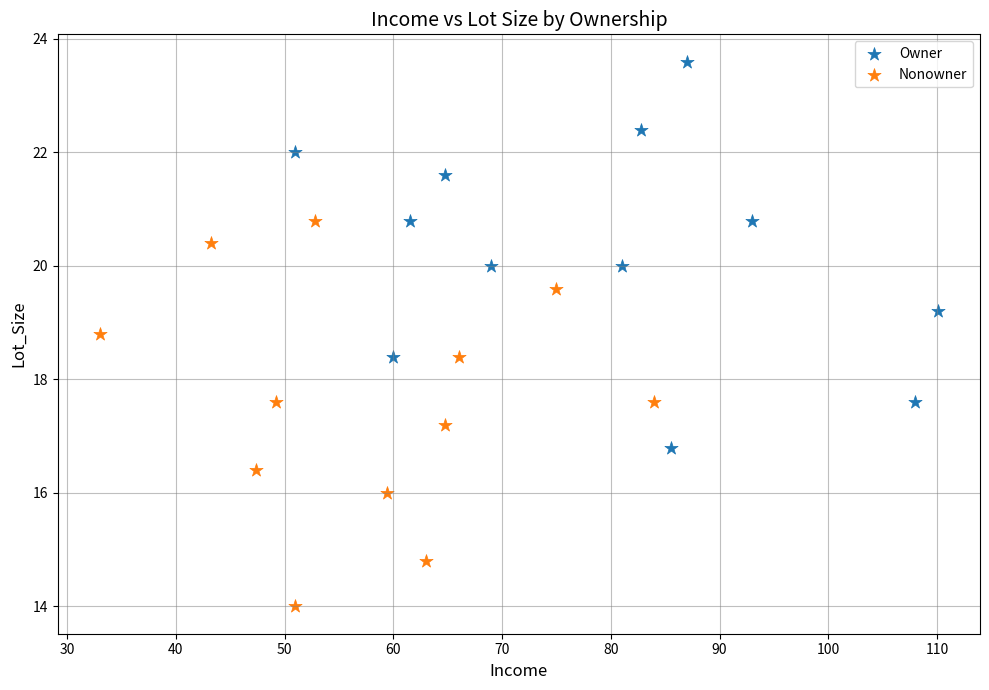

What are all the series names shown in the legend?

Owner, Nonowner